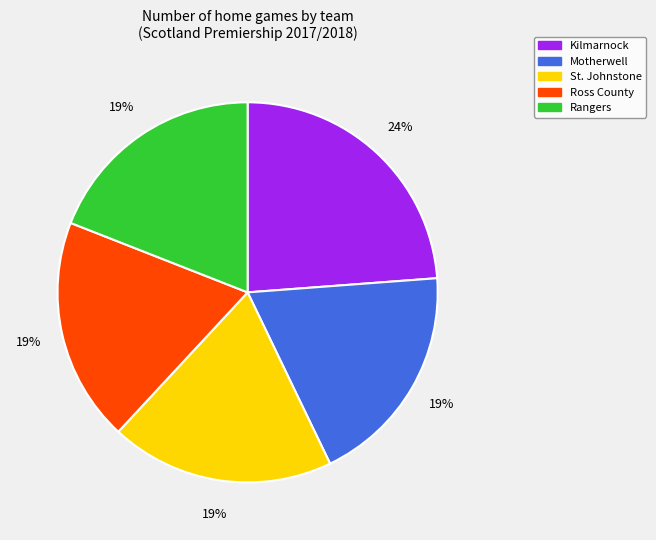

The Rangers slice represents 19% of the pie. True or false?

True